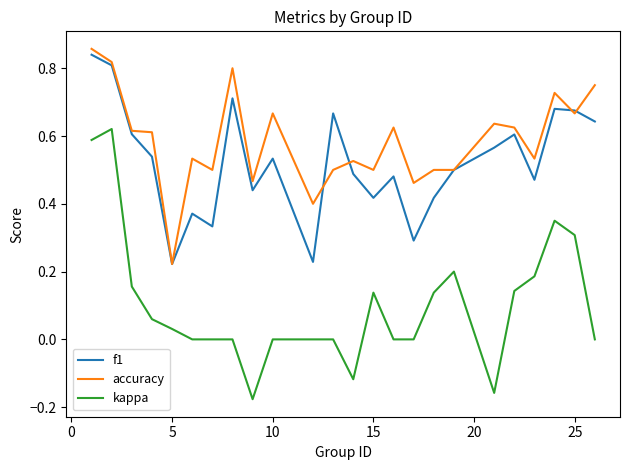

Which series has the largest total across all categories?

accuracy